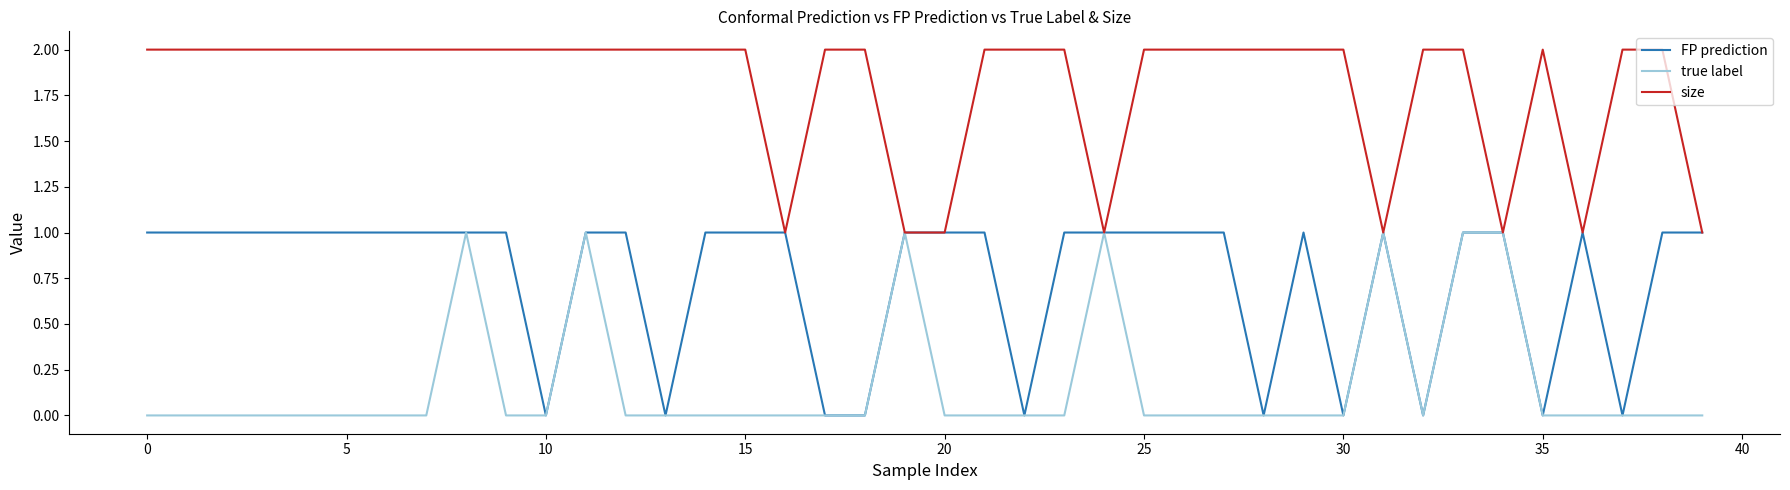

List the series in order of their overall mean, highest first.

size, FP prediction, true label